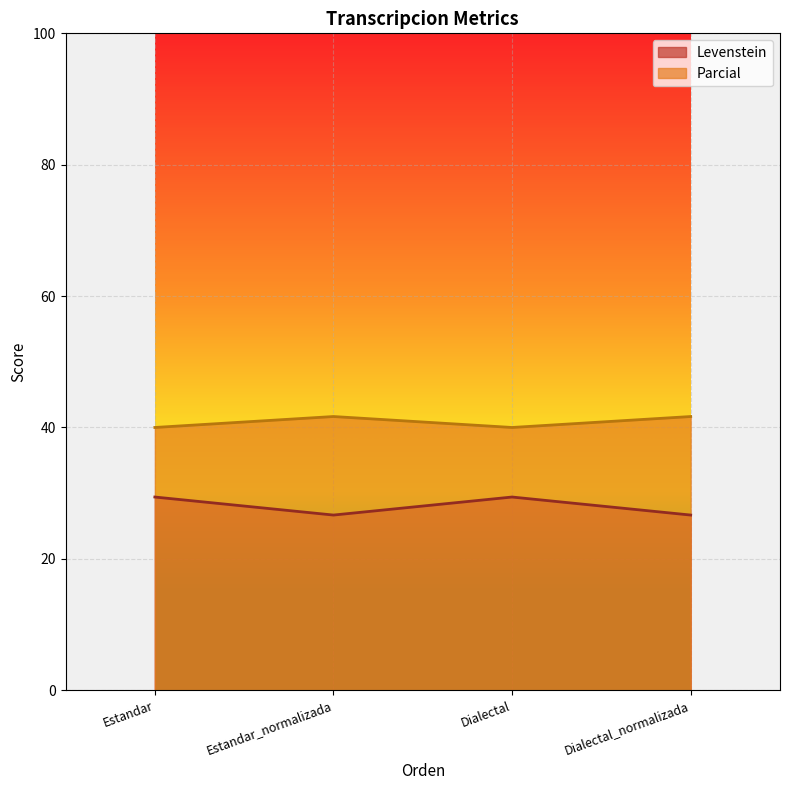

What are all the series names shown in the legend?

Levenstein, Parcial